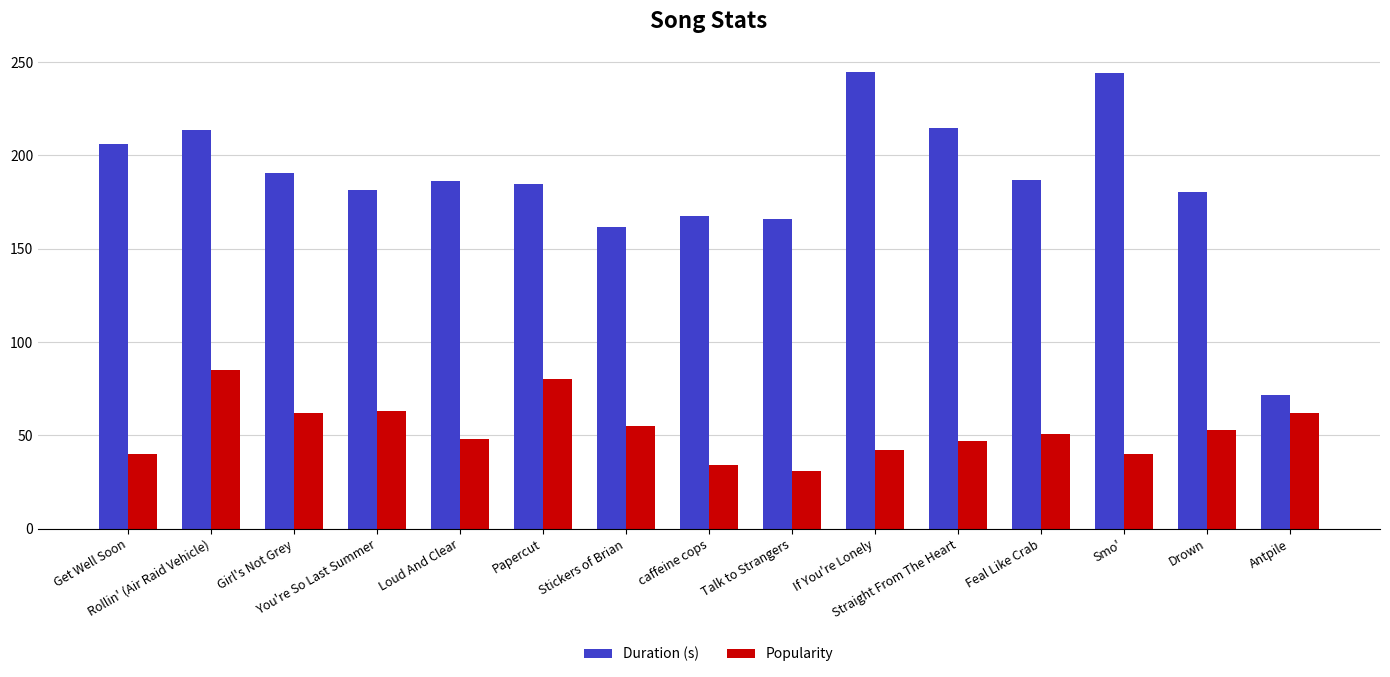

What is the difference between the Popularity values at Antpile and Papercut?

18.0